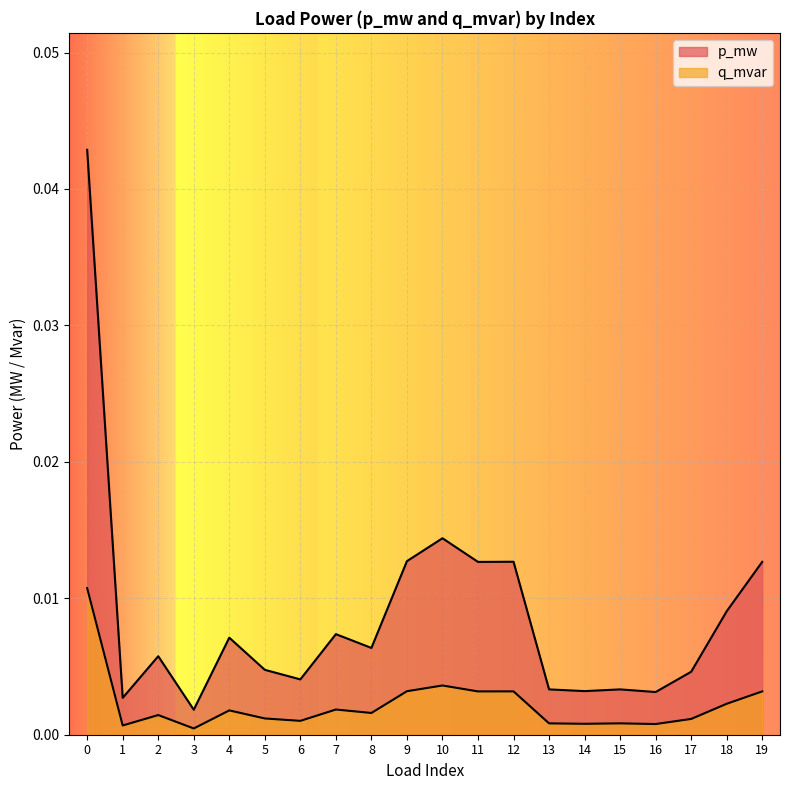

At which label is p_mw closest to 0?

3